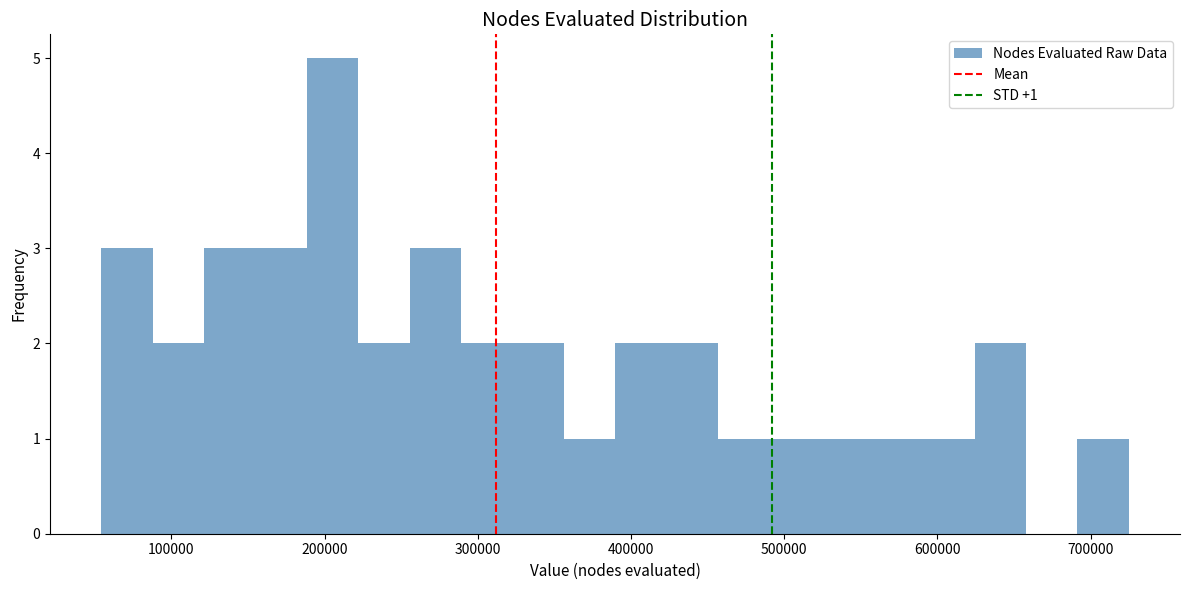

Read against the x-axis, roughly where is the centre of the tallest bar?

210000